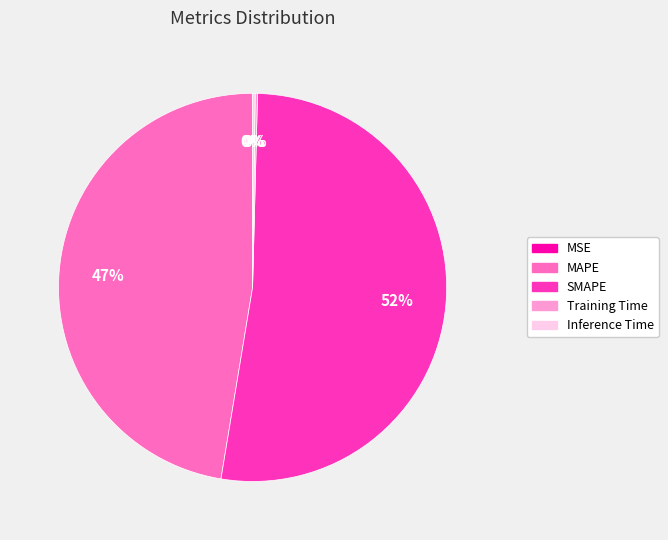

To the nearest percent, what percentage of the pie is MAPE?

47%